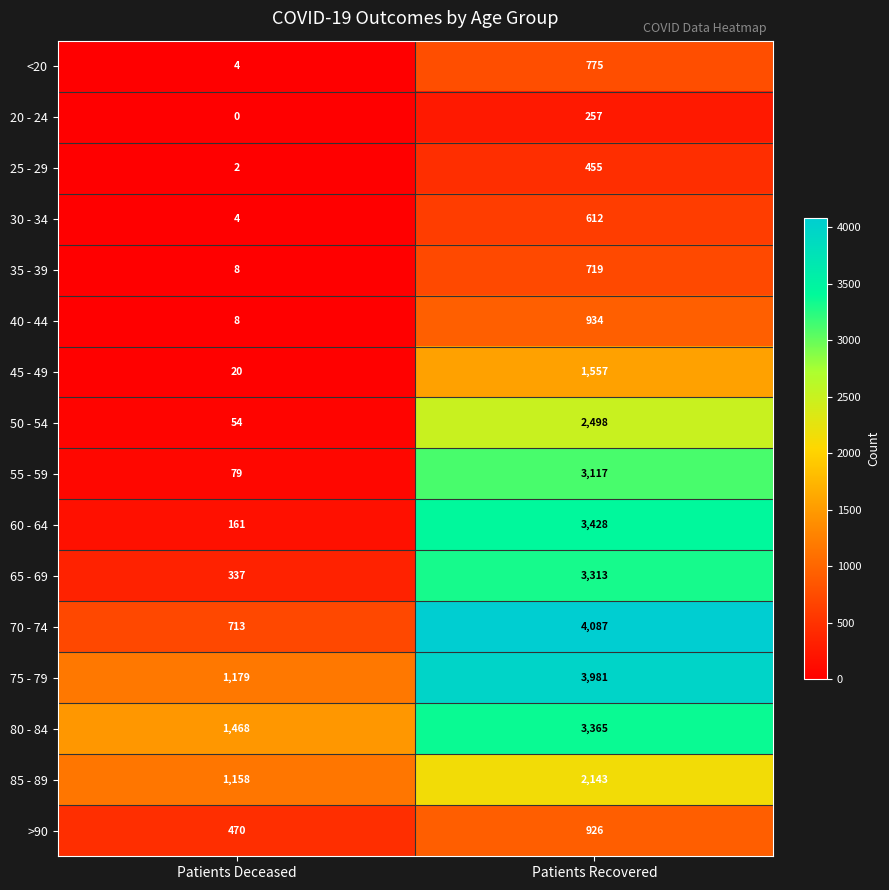

Which category has the highest value in the >90 series?

Patients Recovered